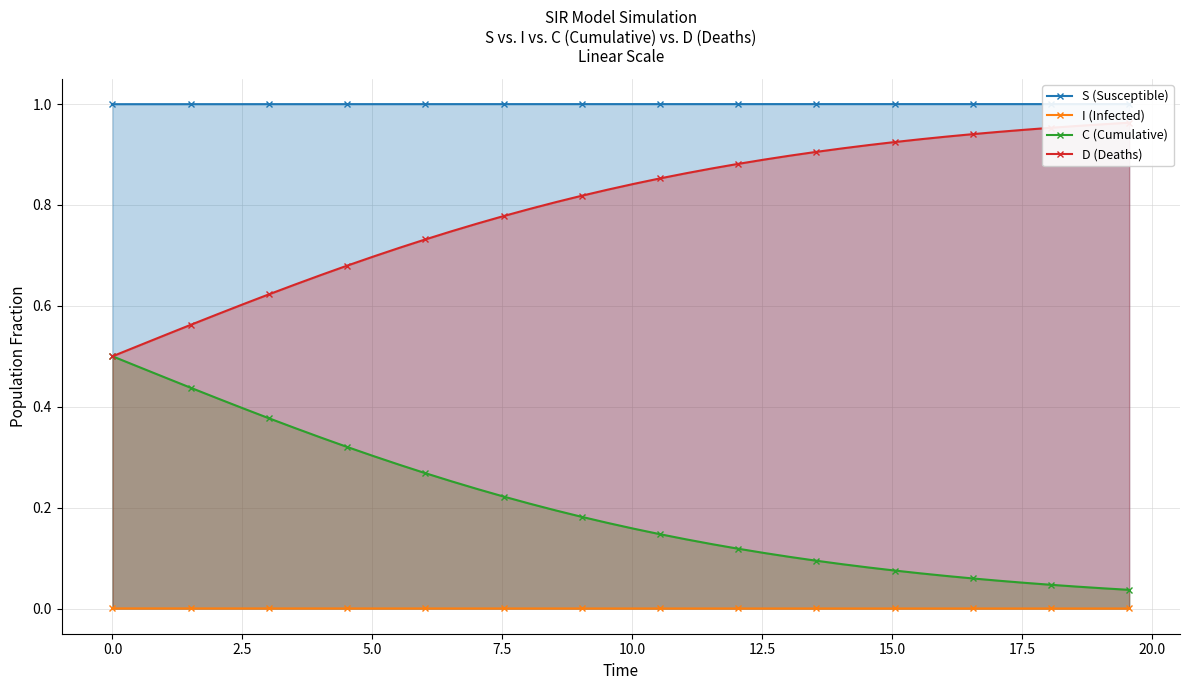

True or false: C (Cumulative) and I (Infected) cross at least once.

False